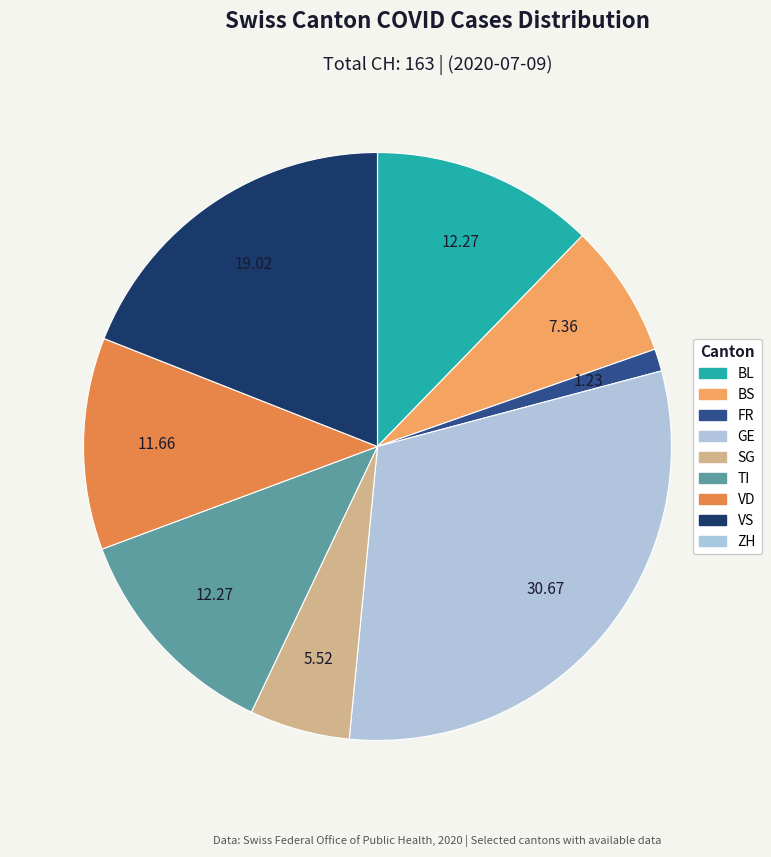

Which slice is the largest?

GE